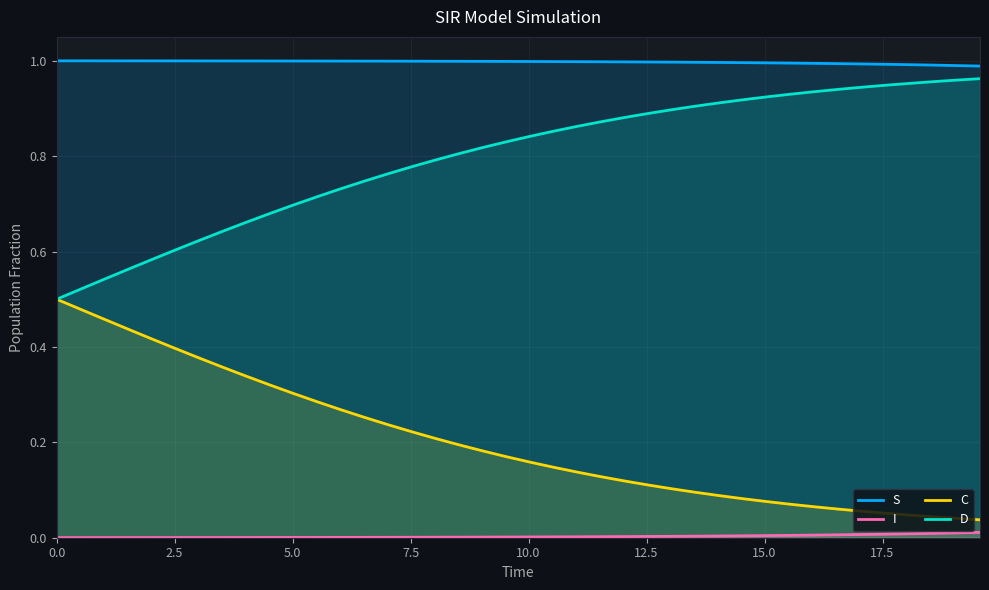

List the series in order of their overall mean, highest first.

S, D, C, I